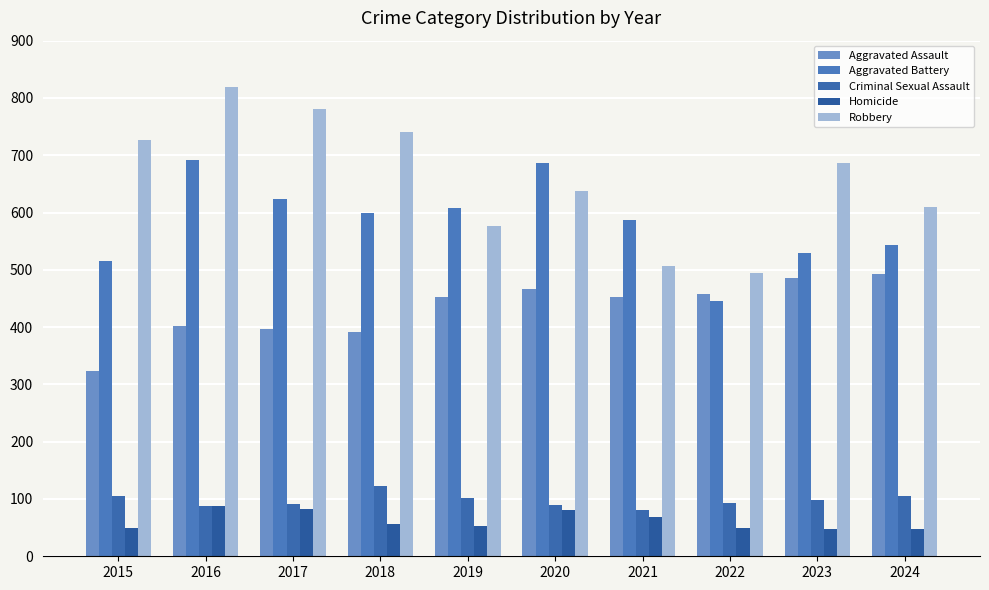

Count the number of data series in this chart.

5